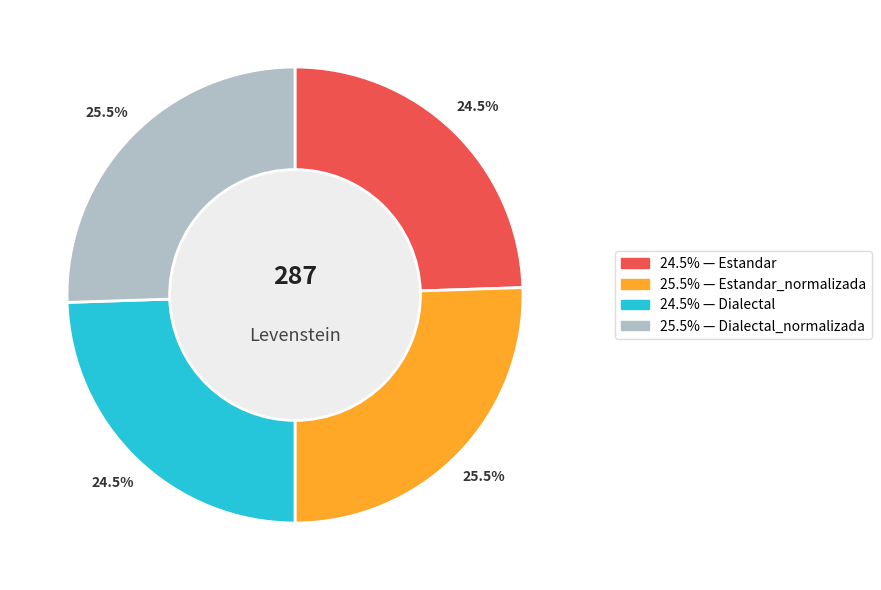

Is there a majority slice in this chart?

No